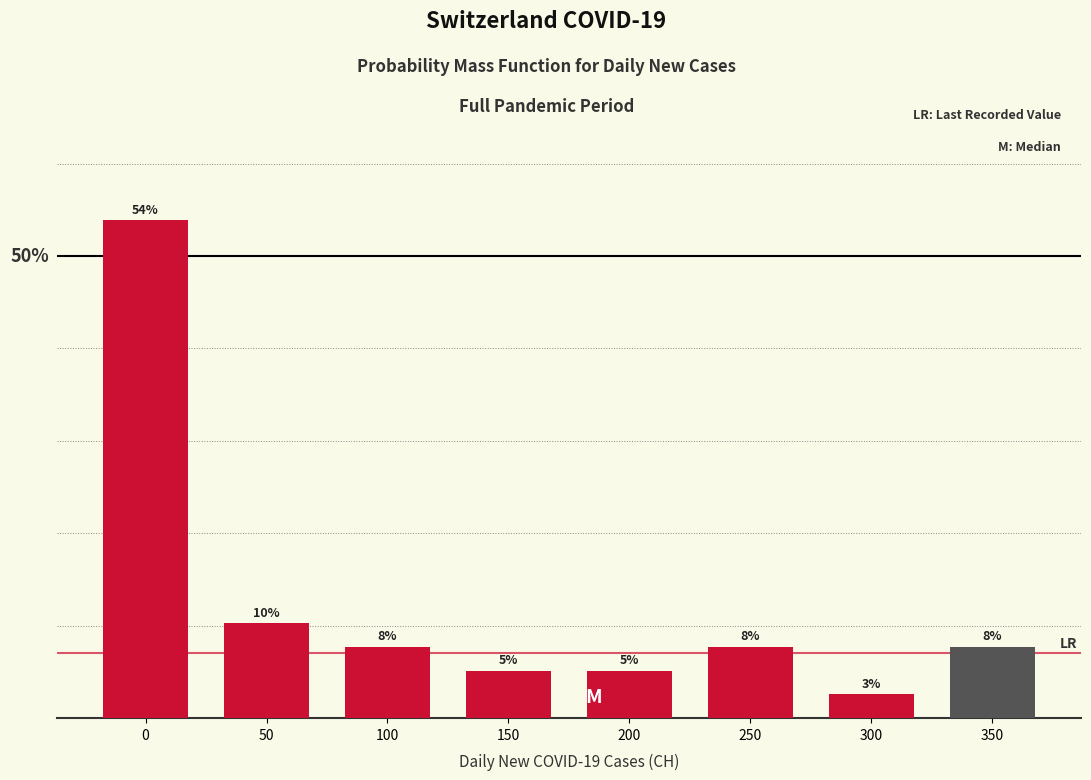

Does the chart contain any negative values?

No